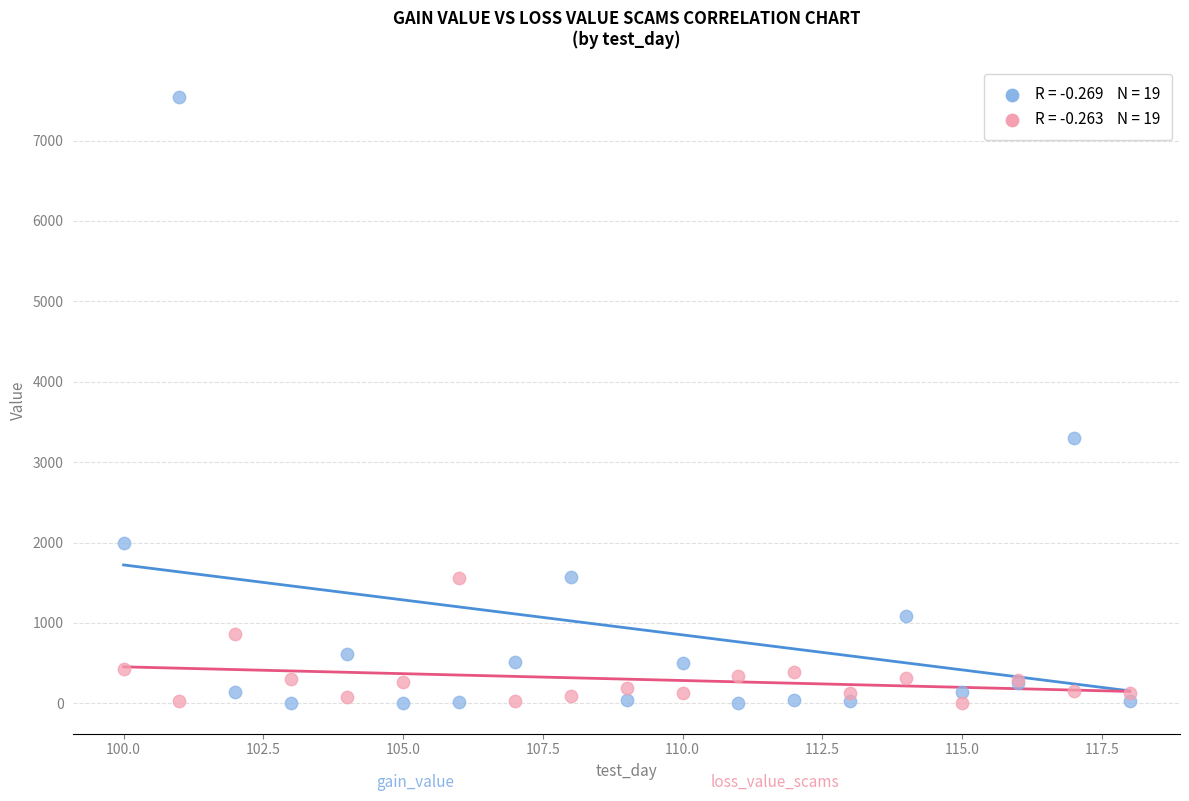

Across all series, what Y value is closest to 3773?

3305.2